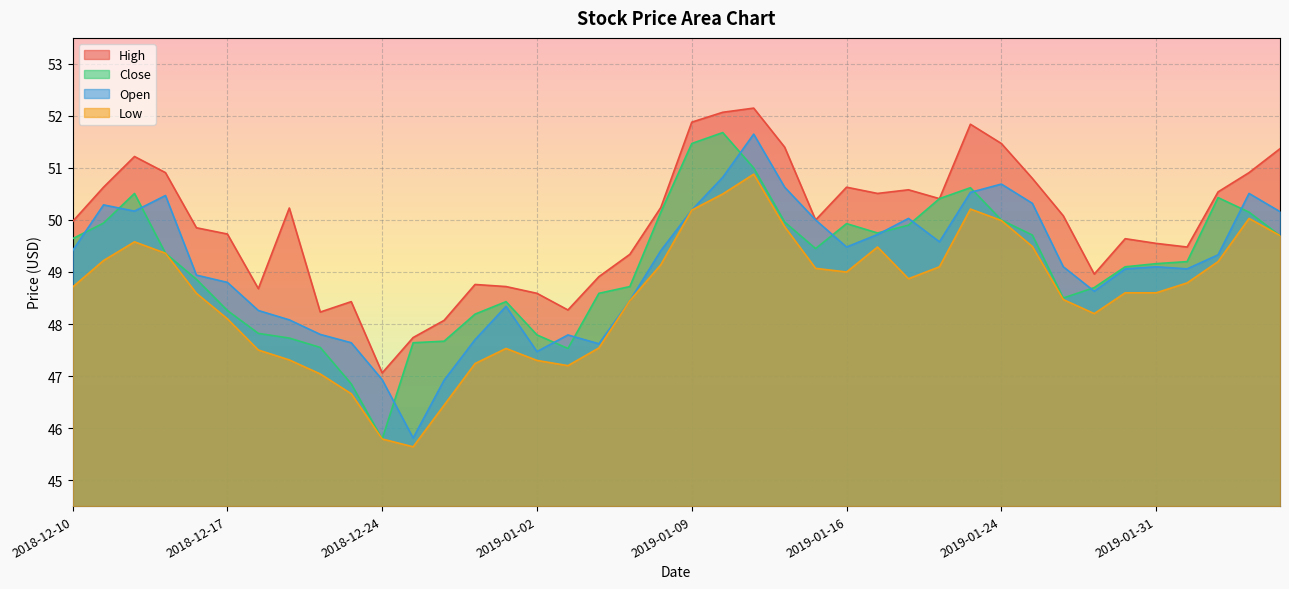

Between 2018-12-21 and 2018-12-26, which is larger?

2018-12-21